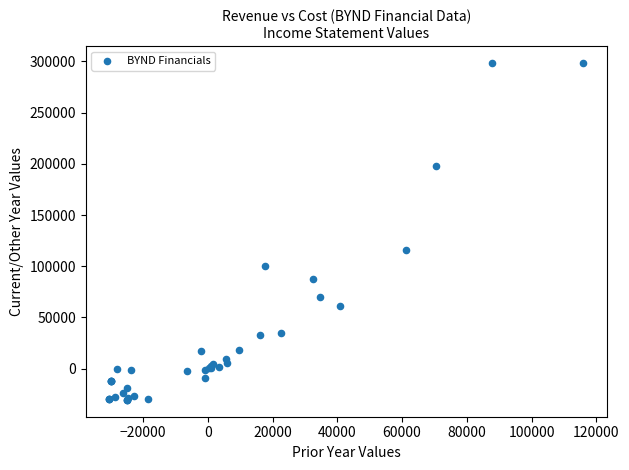

What Y value in the scatter plot is closest to 134000?

115900